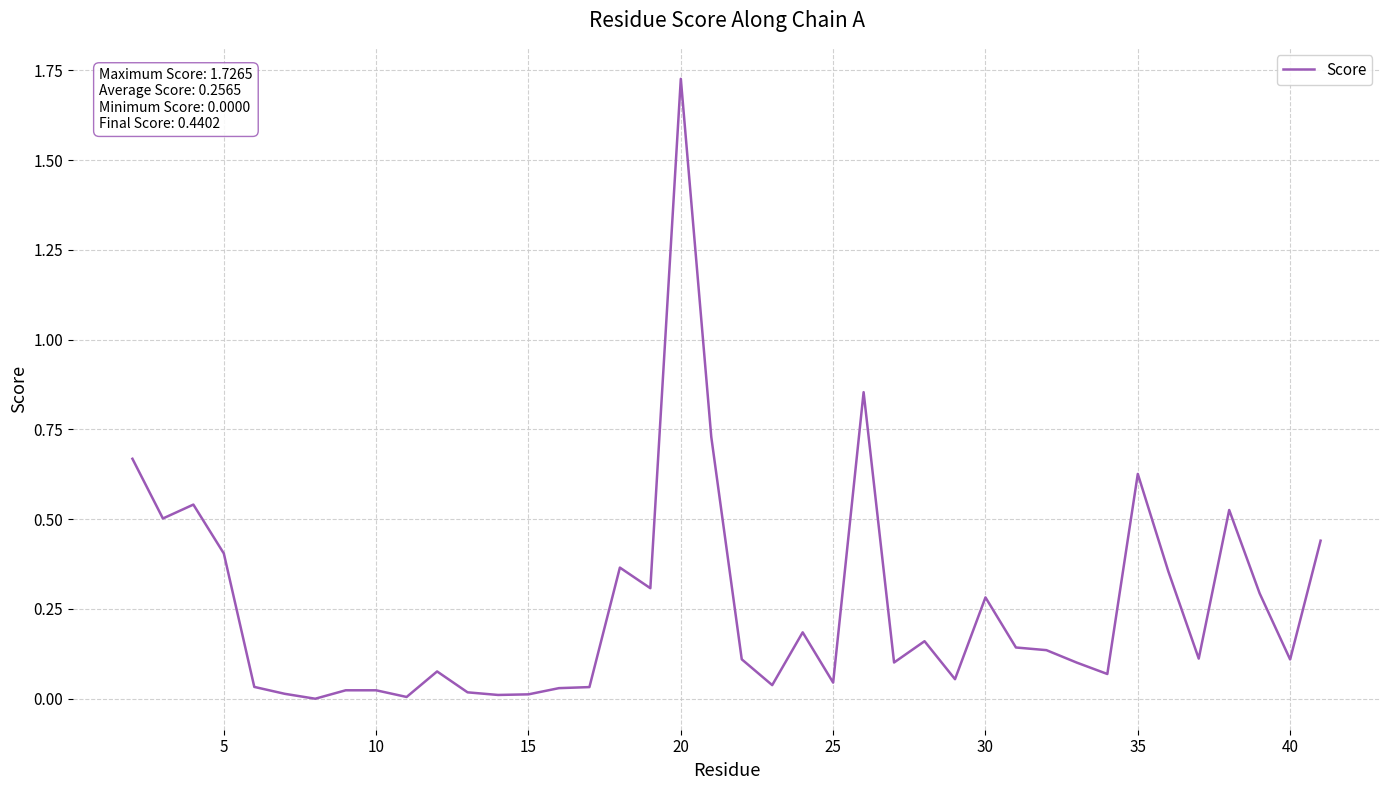

At which category does the chart reach its peak across all series?

20